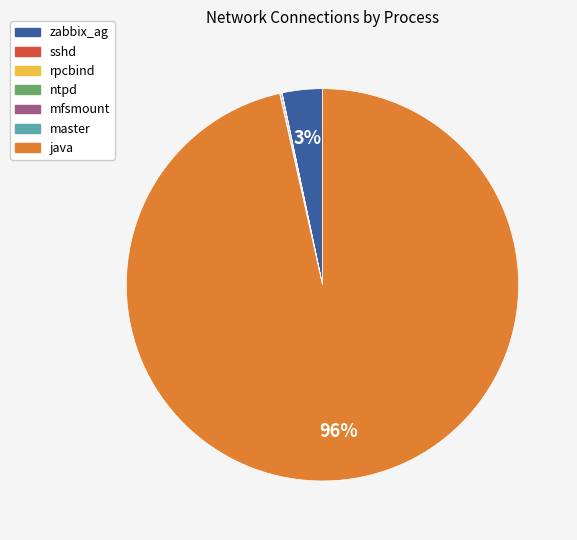

To the nearest percent, what is the average slice percentage?

14%